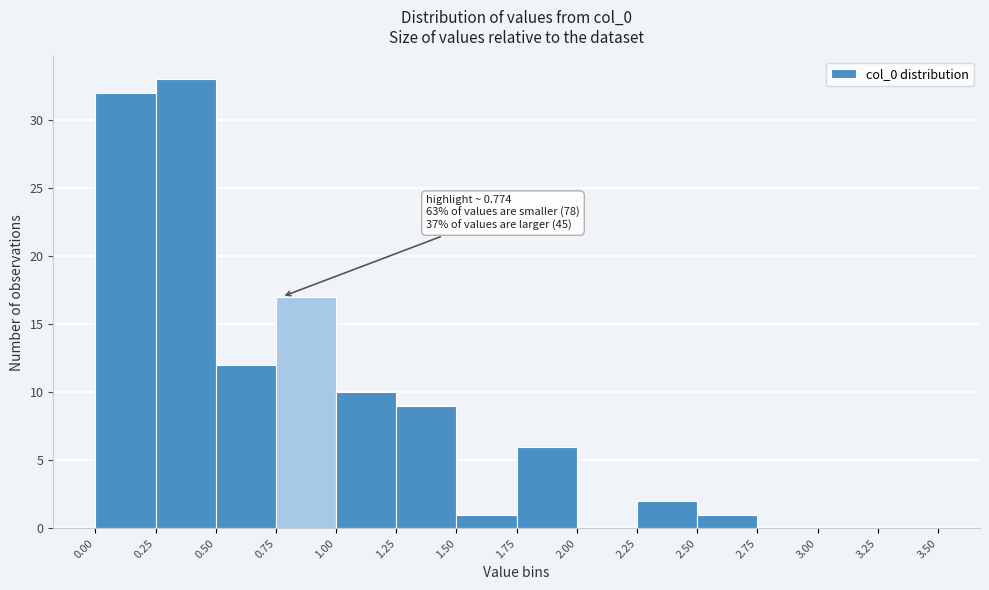

Which range on the x-axis has the tallest bar?

0.25 to 0.50